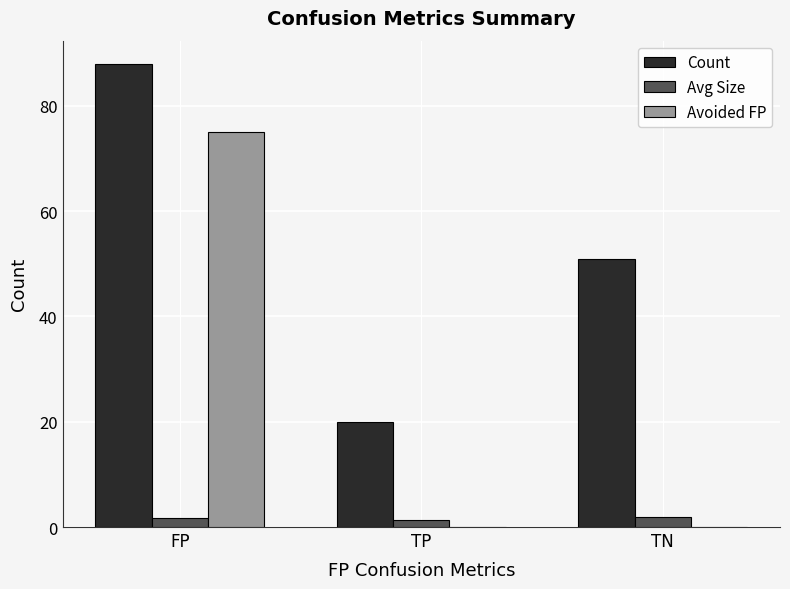

Where is Count nearest to the value 54?

TN